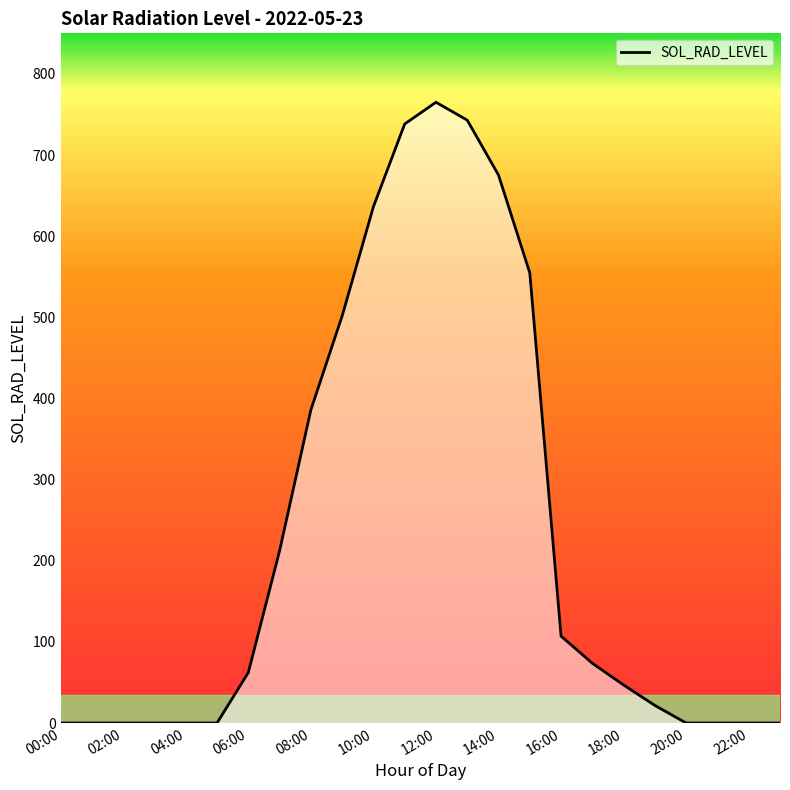

What is the difference between the maximum and minimum values?

765.1